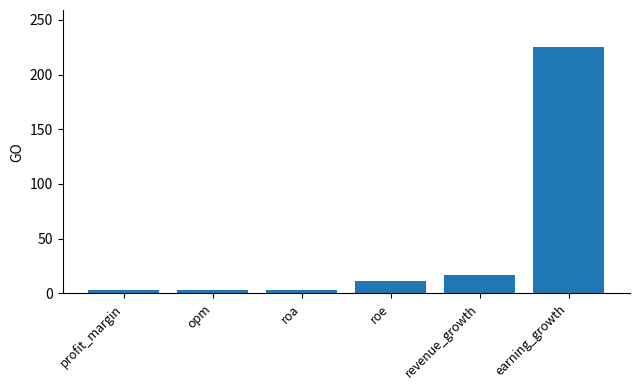

The value at earning_growth is 225.2. True or false?

True